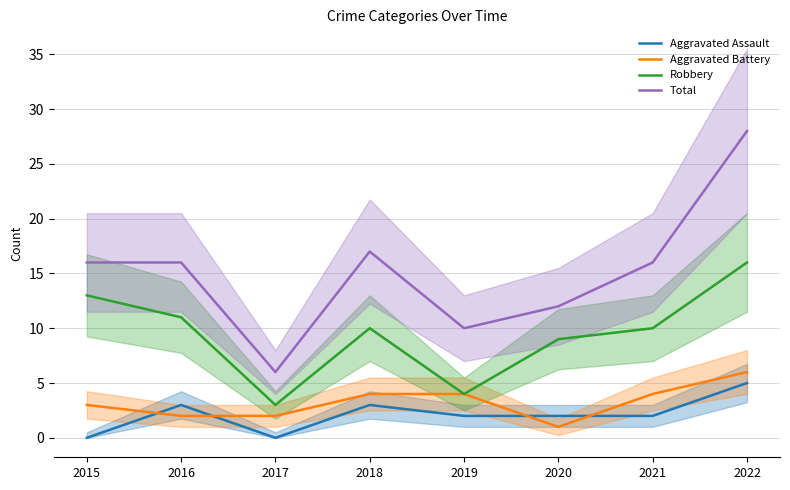

What are all the series names shown in the legend?

Aggravated Assault, Aggravated Battery, Robbery, Total